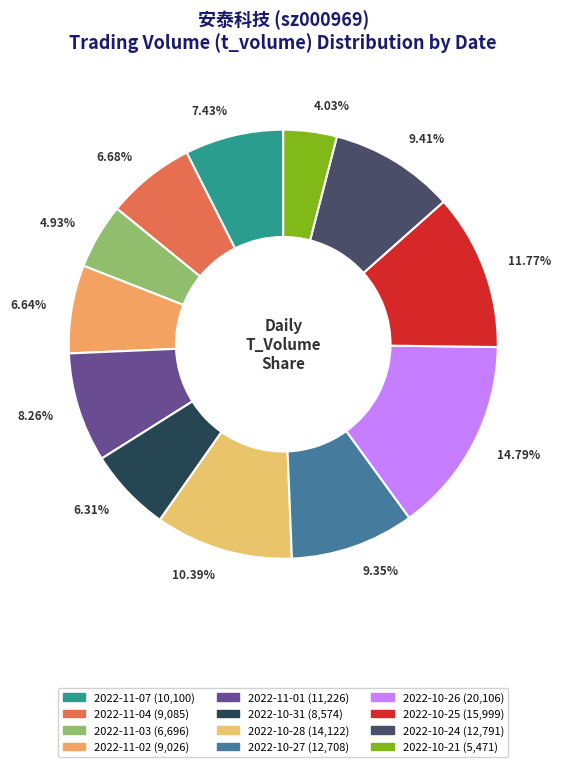

To the nearest percent, what percentage of the pie is 2022-10-26?

15%